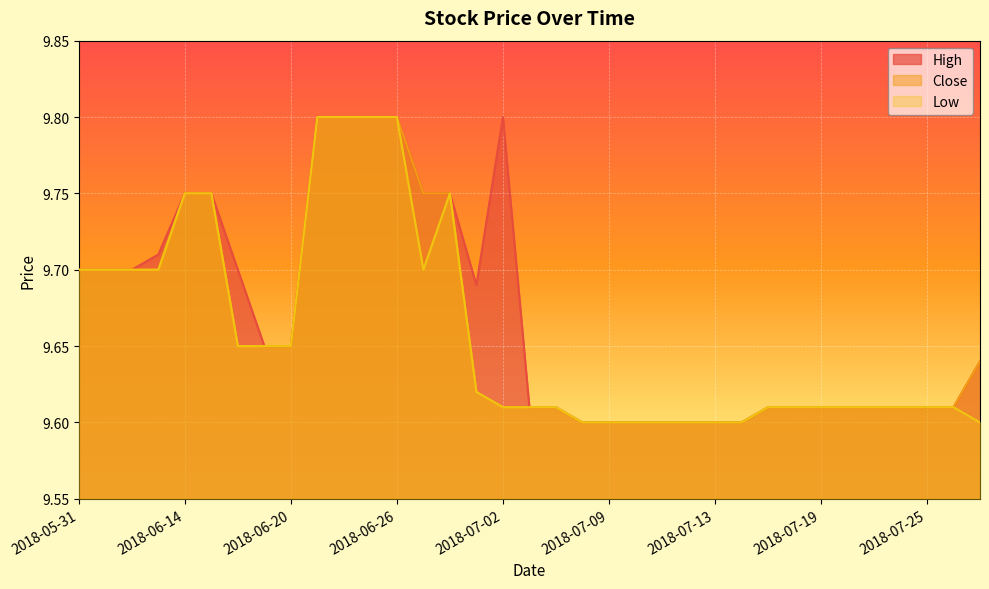

How many lines are shown in the chart?

3